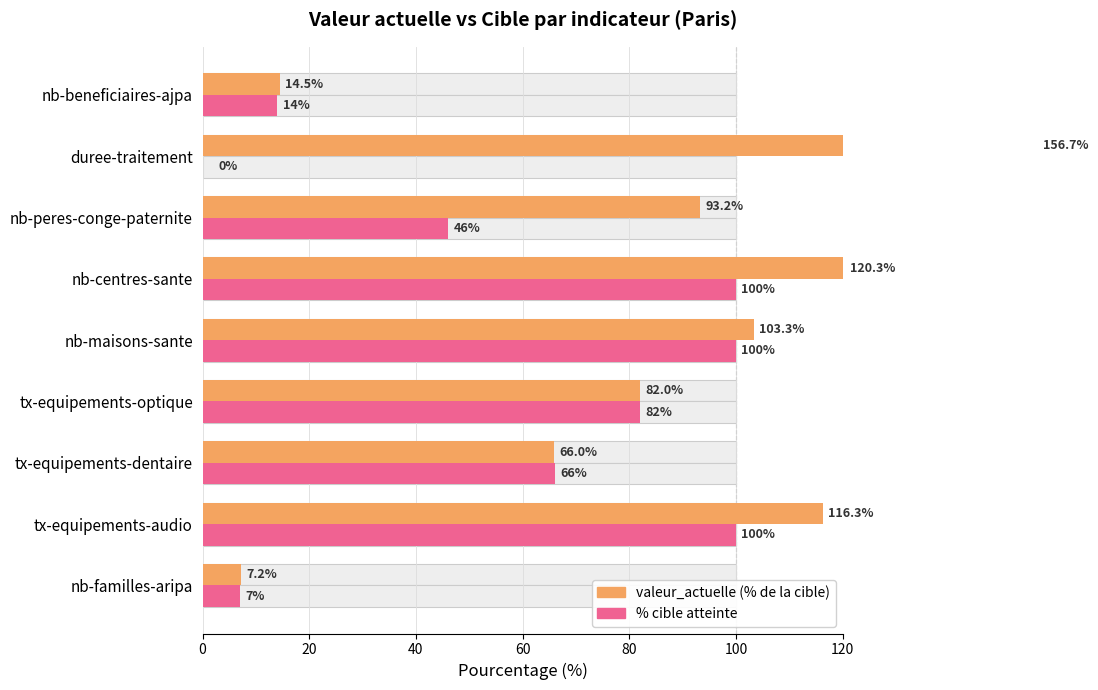

What is the value of the % cible atteinte bar at the 9th from the left?

14.0